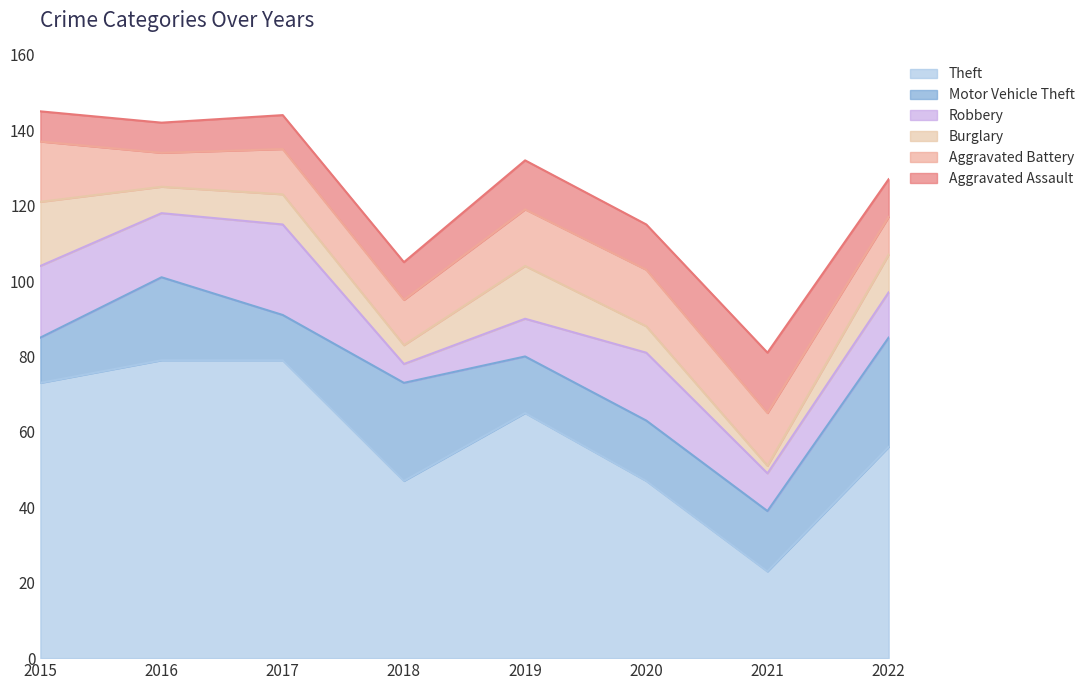

Reading left to right, transcribe all the data shown in this chart.

Theft: 2015=73	2016=79	2017=79	2018=47	2019=65	2020=47	2021=23	2022=56
Motor Vehicle Theft: 2015=12	2016=22	2017=12	2018=26	2019=15	2020=16	2021=16	2022=29
Robbery: 2015=19	2016=17	2017=24	2018=5	2019=10	2020=18	2021=10	2022=12
Burglary: 2015=17	2016=7	2017=8	2018=5	2019=14	2020=7	2021=2	2022=10
Aggravated Battery: 2015=16	2016=9	2017=12	2018=12	2019=15	2020=15	2021=14	2022=10
Aggravated Assault: 2015=8	2016=8	2017=9	2018=10	2019=13	2020=12	2021=16	2022=10